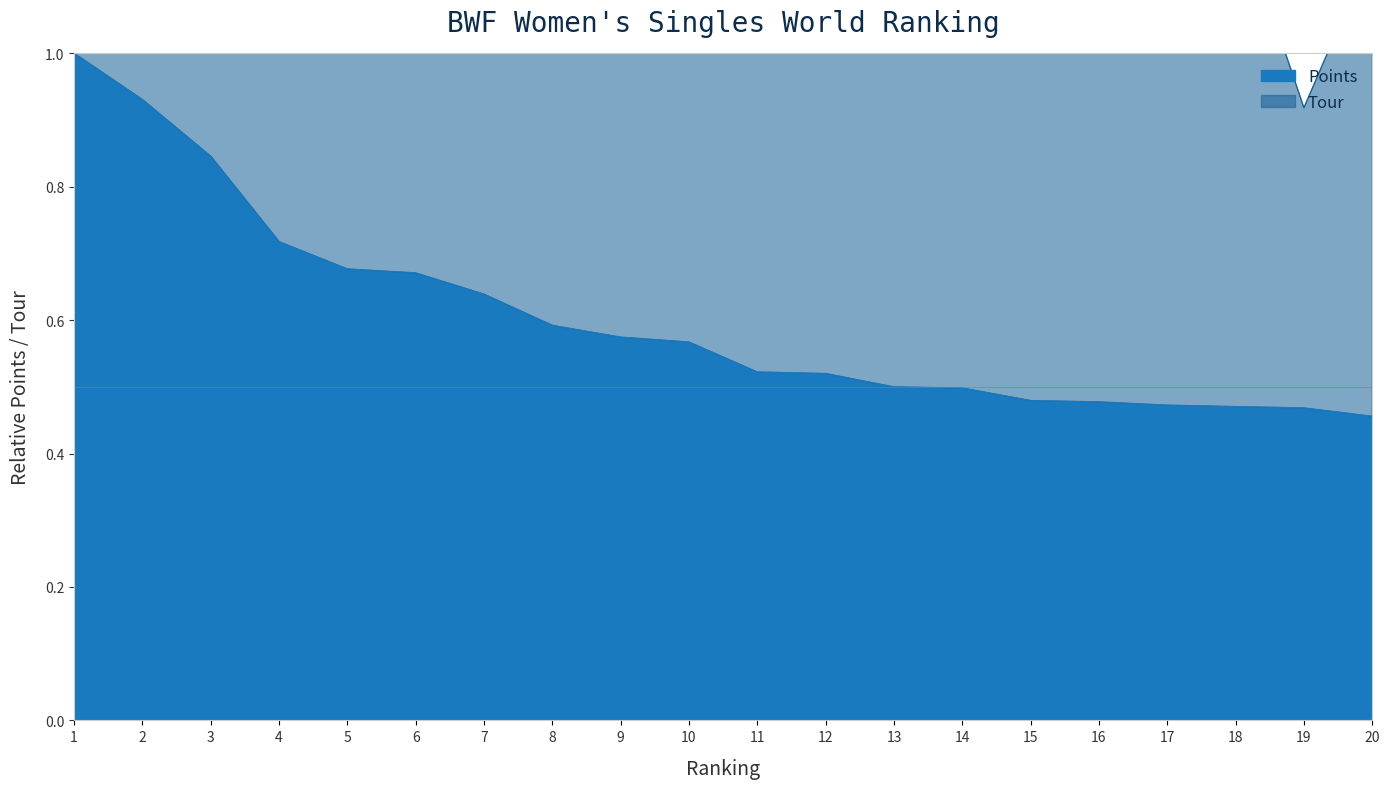

The value at 3 is 0.8. True or false?

True